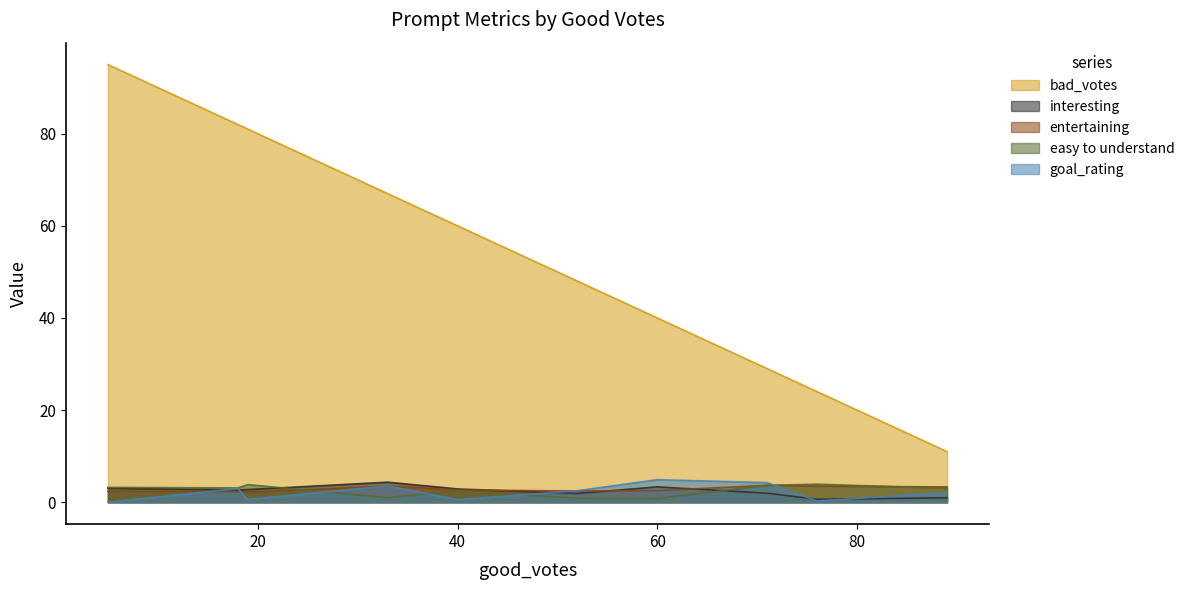

What are all the series names shown in the legend?

bad_votes, interesting, entertaining, easy to understand, goal_rating